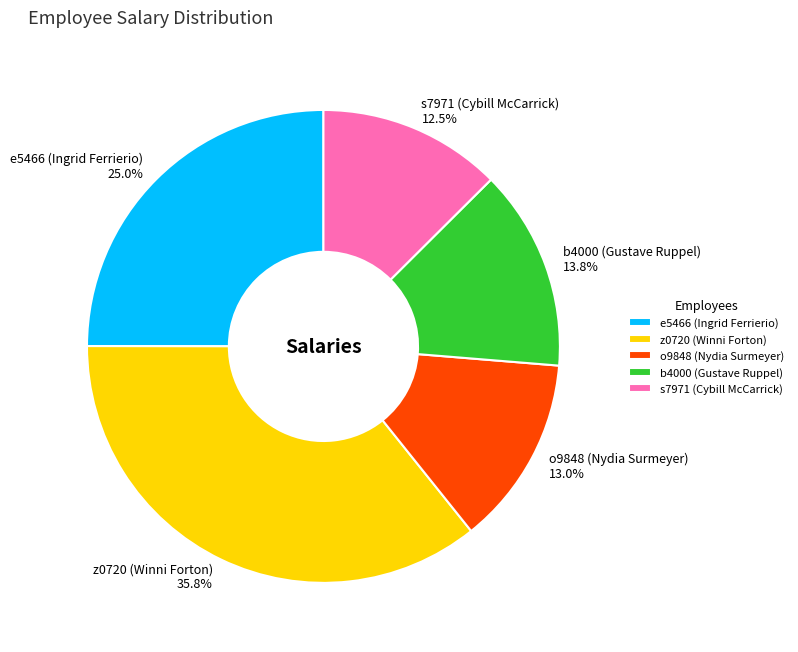

To the nearest percent, what is the average slice percentage?

20%